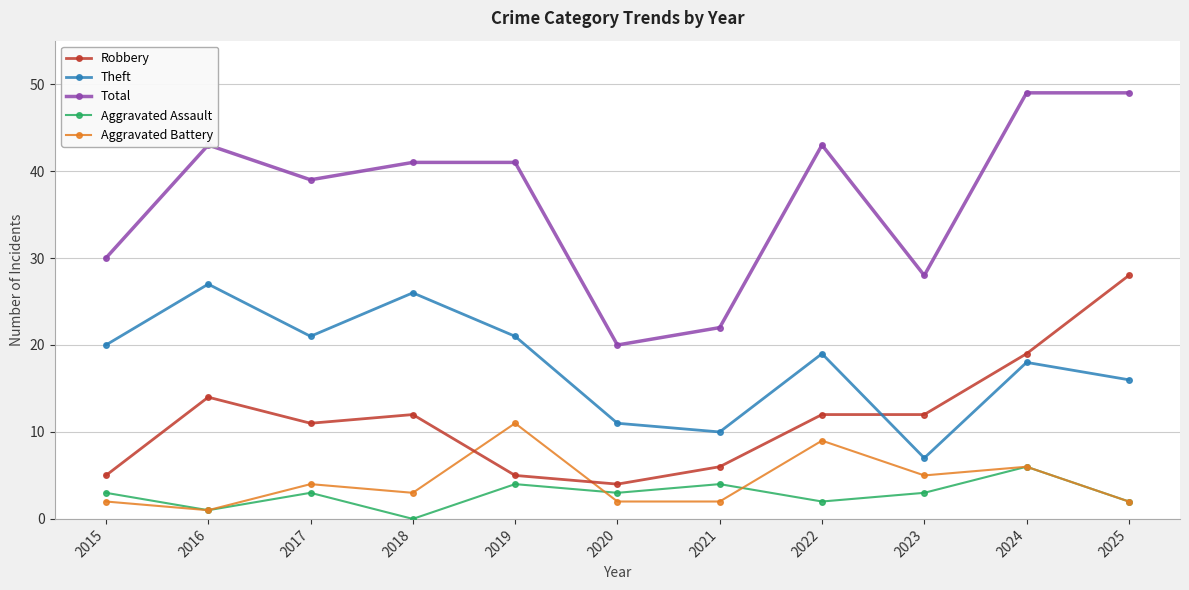

Reading right to left, list all the values displayed in this chart.

Robbery: 2025=28	2024=19	2023=12	2022=12	2021=6	2020=4	2019=5	2018=12	2017=11	2016=14	2015=5
Theft: 2025=16	2024=18	2023=7	2022=19	2021=10	2020=11	2019=21	2018=26	2017=21	2016=27	2015=20
Total: 2025=49	2024=49	2023=28	2022=43	2021=22	2020=20	2019=41	2018=41	2017=39	2016=43	2015=30
Aggravated Assault: 2025=2	2024=6	2023=3	2022=2	2021=4	2020=3	2019=4	2018=0	2017=3	2016=1	2015=3
Aggravated Battery: 2025=2	2024=6	2023=5	2022=9	2021=2	2020=2	2019=11	2018=3	2017=4	2016=1	2015=2